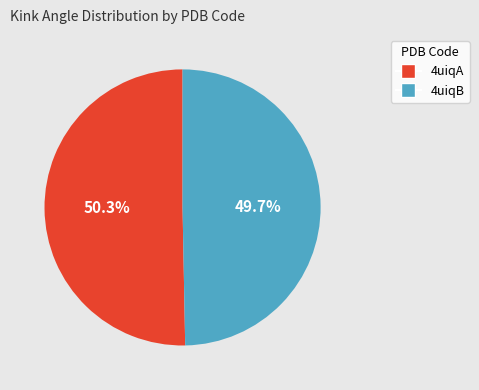

Does 4uiqB represent more than half of the total?

No